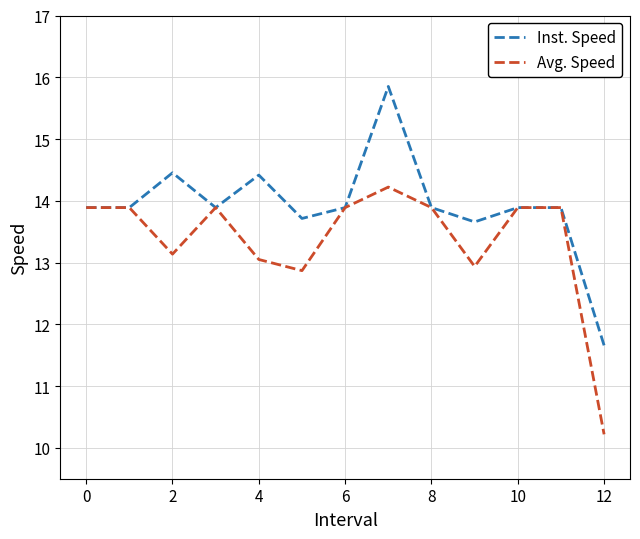

Does the chart display data point markers on the line(s)?

No